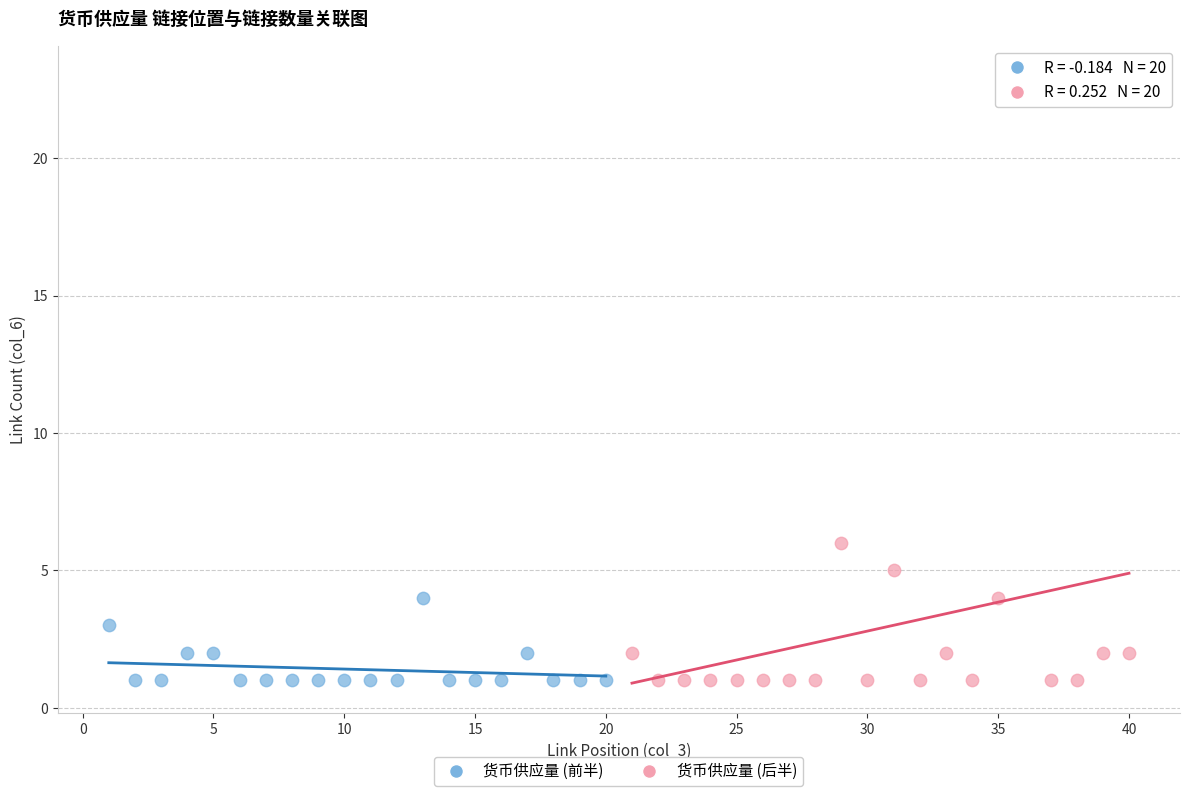

What are all the series names shown in the legend?

货币供应量 (前半), 货币供应量 (后半)